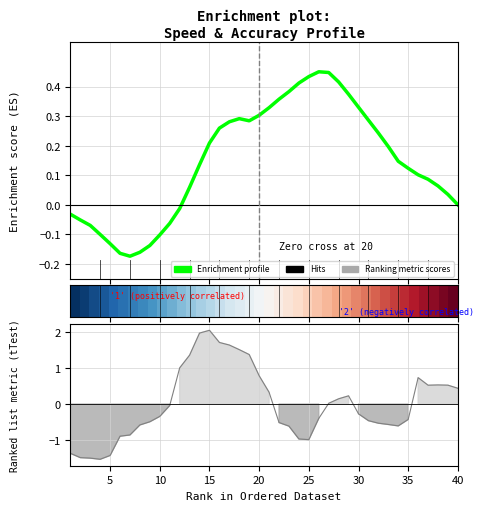

True or false: Enrichment profile and Ranking metric scores cross at least once.

True